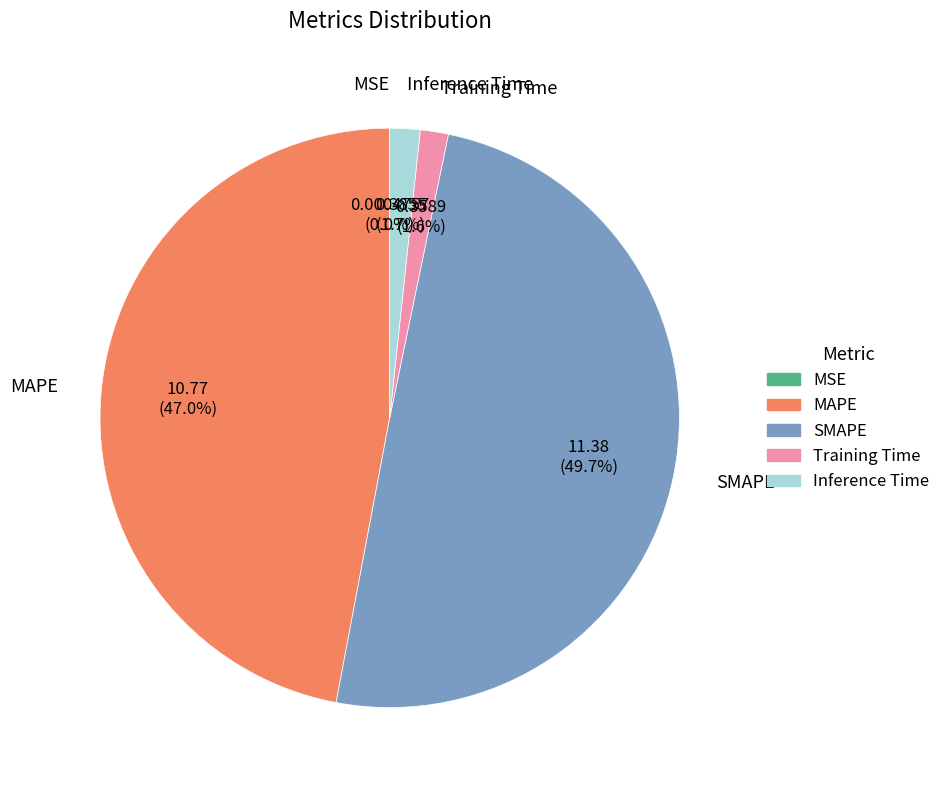

Which slice is the largest?

SMAPE